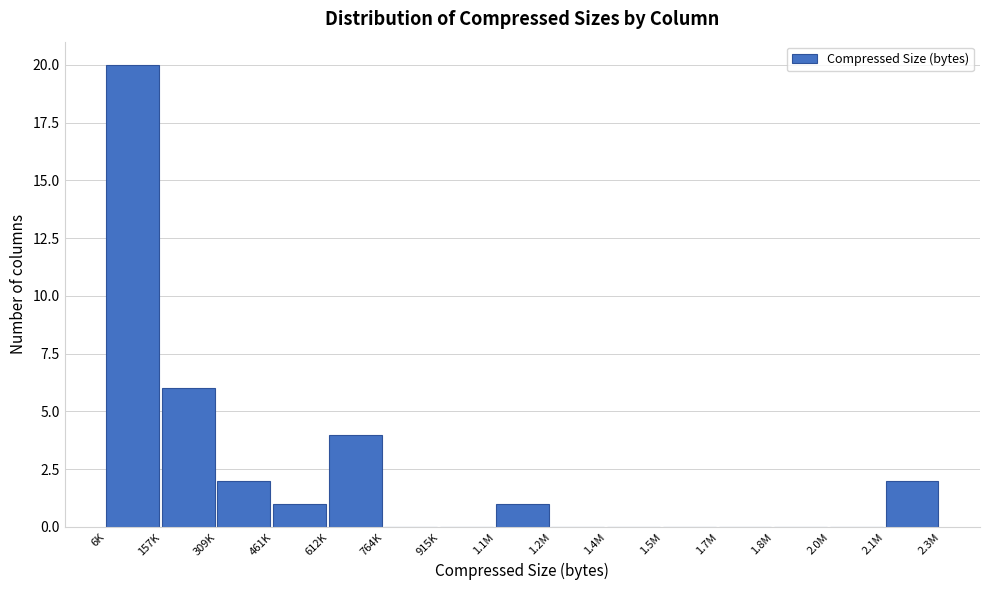

Reading left to right, extract all data points from this chart.

6K=20	157K=6	309K=2	461K=1	612K=4	764K=0	915K=0	1.1M=1	1.2M=0	1.4M=0	1.5M=0	1.7M=0	1.8M=0	2.0M=0	2.1M=2